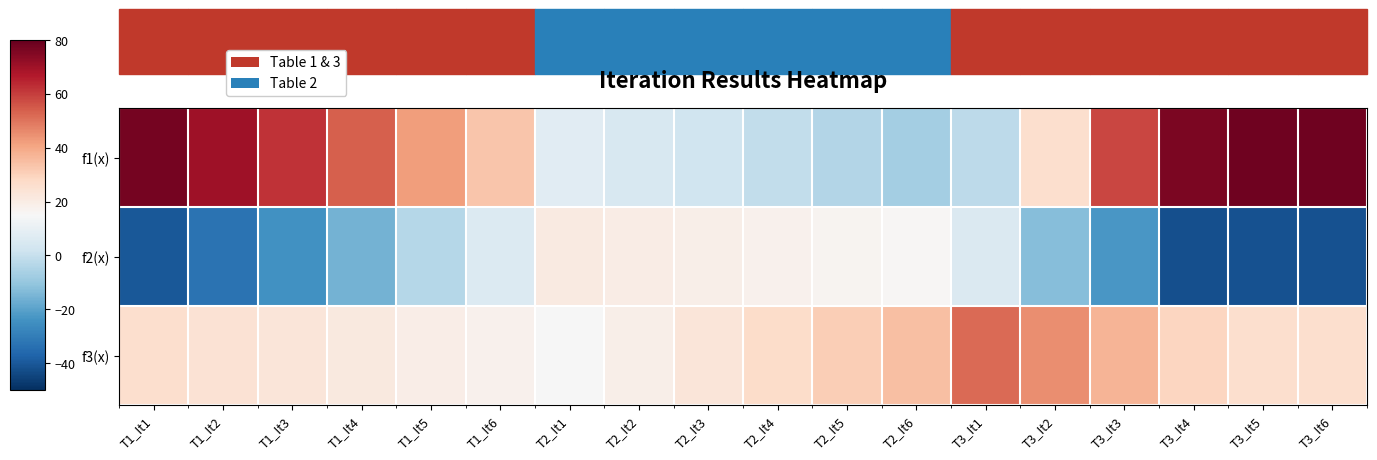

What is the minimum value shown in the chart?

-42.3